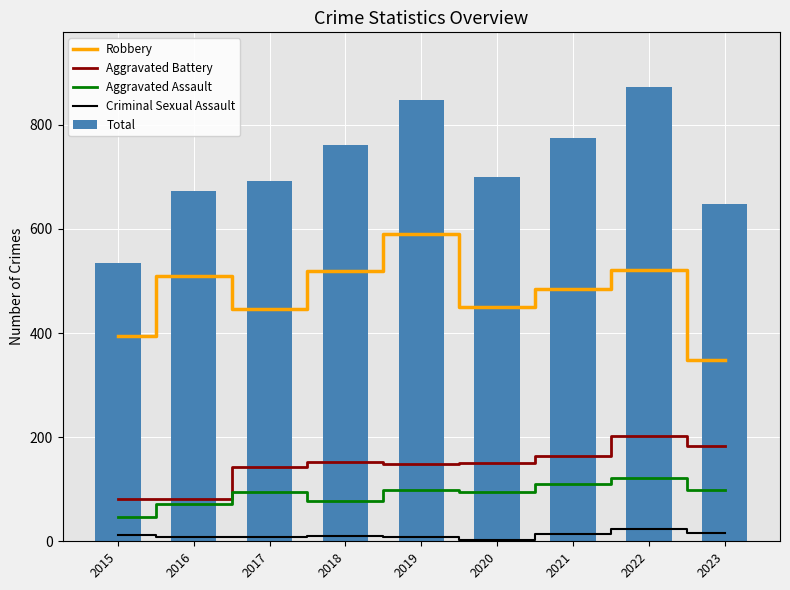

At which label is Aggravated Battery closest to 142?

2017